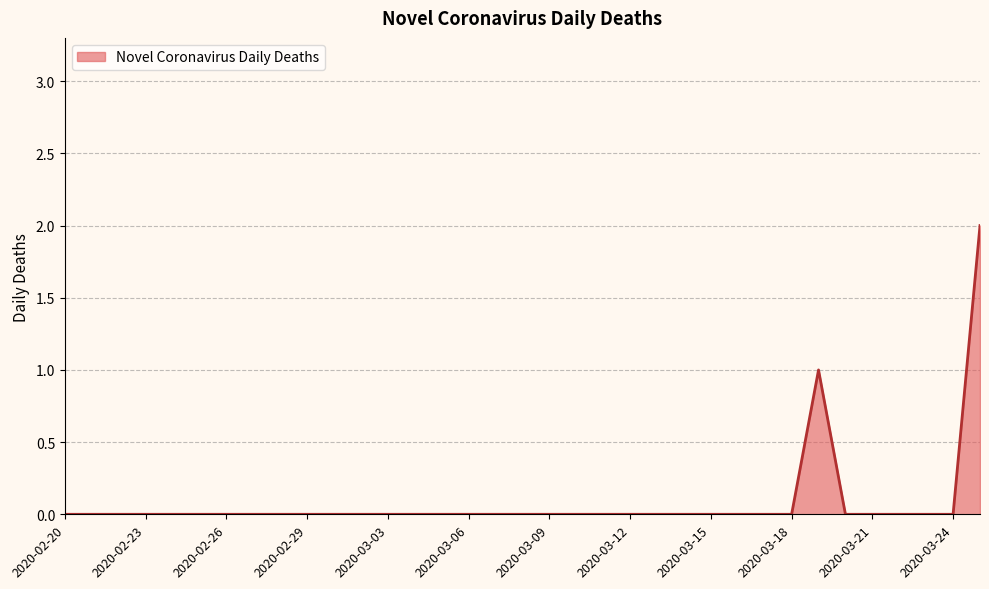

Count the number of categories in the chart.

35